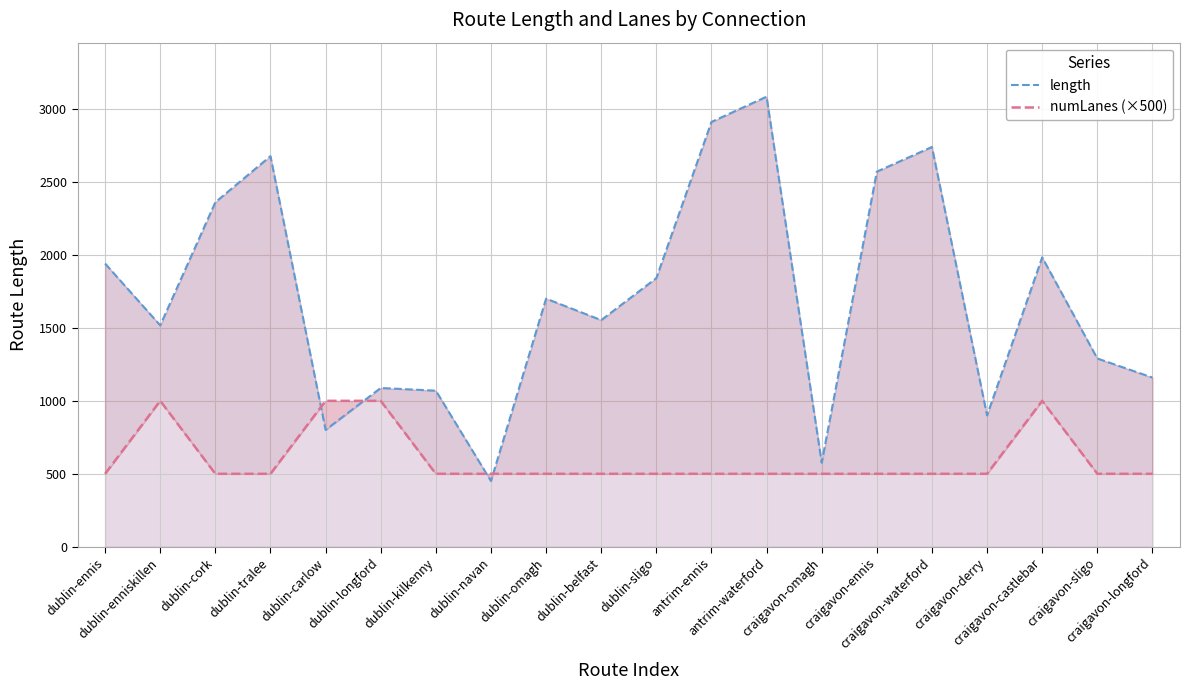

Which has a higher value, dublin-navan or craigavon-omagh?

craigavon-omagh